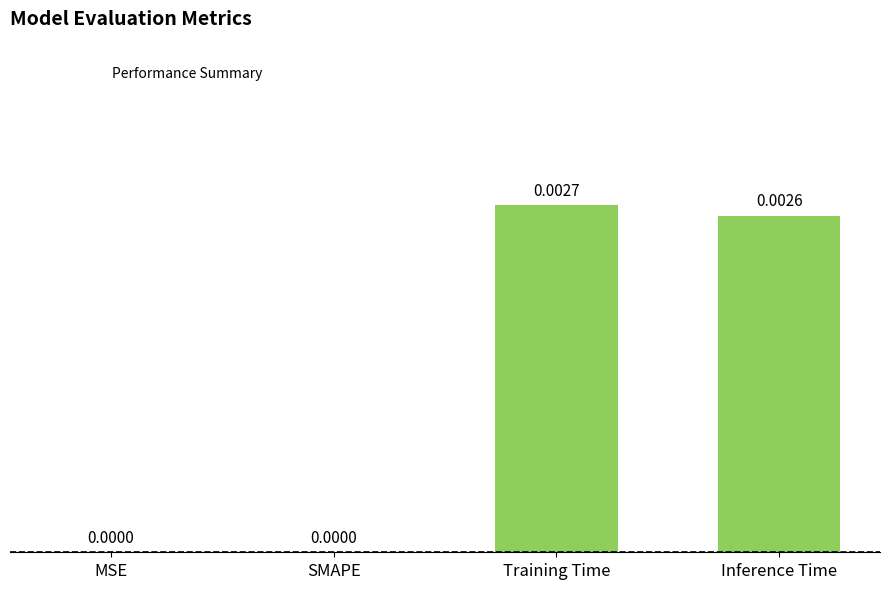

Between Training Time and Inference Time, which is larger?

Training Time